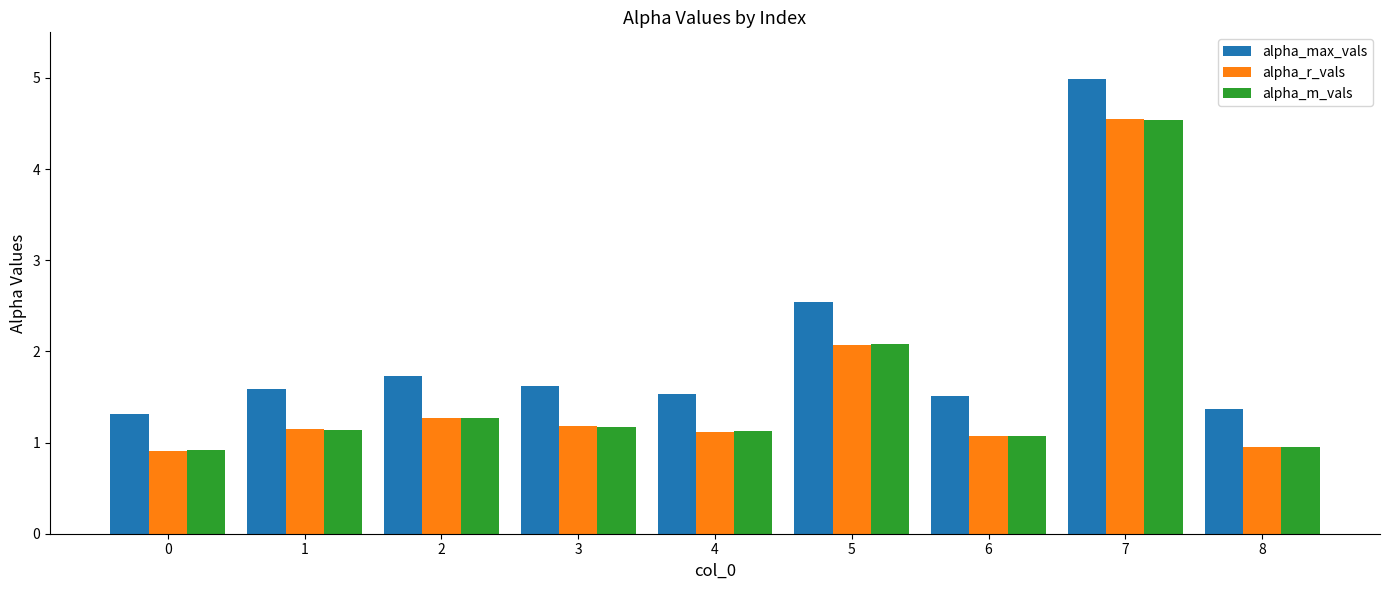

Is it true that alpha_r_vals equals 3.2 at 5?

False